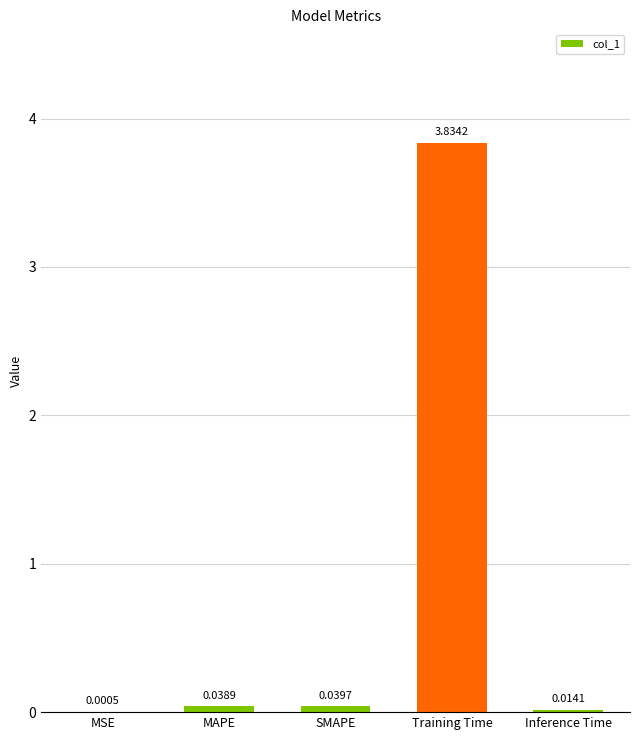

How many categories are shown in the chart?

5